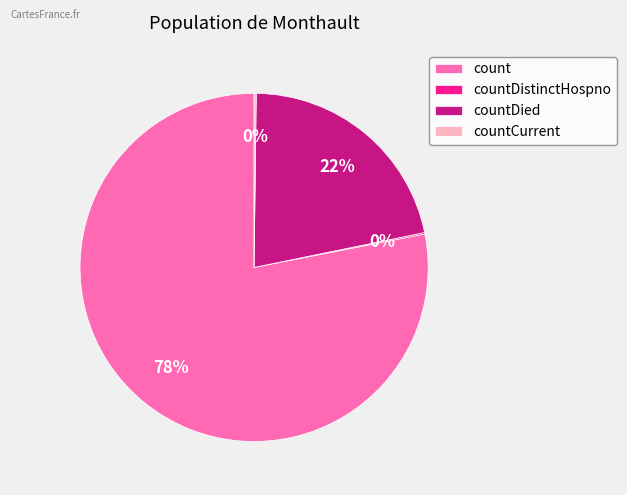

To the nearest percent, what portion does count represent?

78%